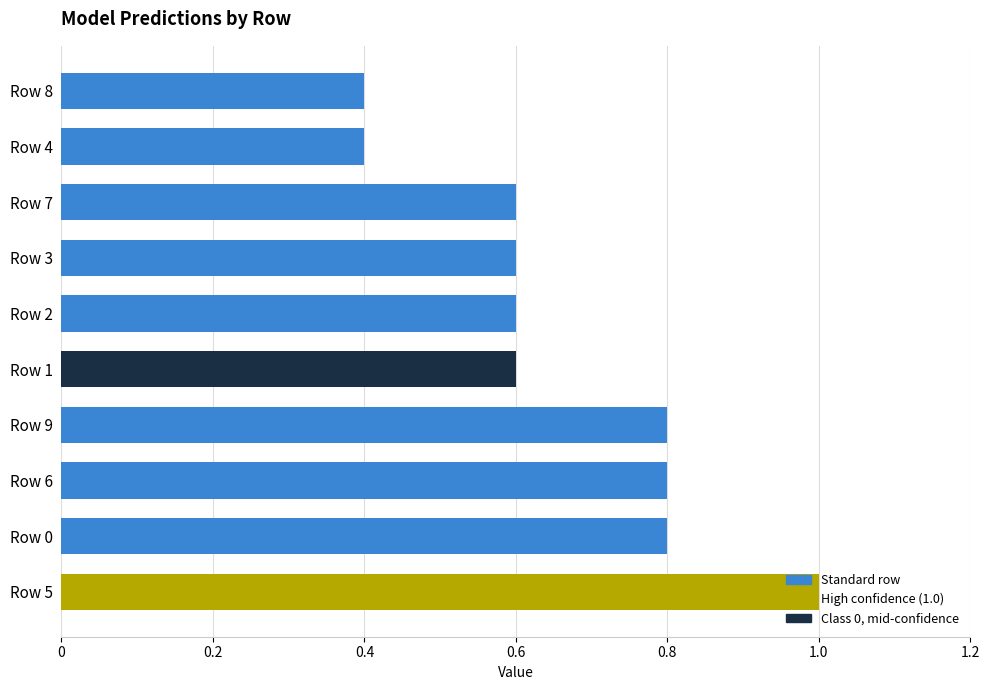

What is the minimum value shown in the chart?

0.4